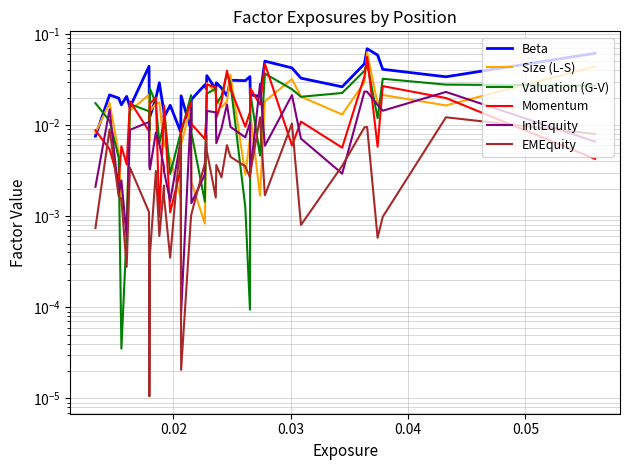

Reading left to right, what are all the values shown in this chart?

Beta: 0.0	0.0	0.0	0.0	0.0	0.0	0.0	0.0	0.0	0.0	0.0	0.0	0.0	0.0	0.0	0.0	0.0	0.0	0.0	0.0	0.0	0.0	0.0	0.0	0.0	0.0	0.0	0.0	0.0	0.0	0.1	0.0	0.0	0.0	0.0	0.1	0.1	0.0	0.0	0.1
Size (L-S): 0.0	0.0	0.0	0.0	0.0	0.0	0.0	0.0	0.0	0.0	0.0	0.0	0.0	0.0	0.0	0.0	0.0	0.0	0.0	0.0	0.0	0.0	0.0	0.0	0.0	0.0	0.0	0.0	0.0	0.0	0.0	0.0	0.0	0.0	0.0	0.1	0.0	0.0	0.0	0.0
Valuation (G-V): 0.0	0.0	0.0	0.0	0.0	0.0	0.0	0.0	0.0	0.0	0.0	0.0	0.0	0.0	0.0	0.0	0.0	0.0	0.0	0.0	0.0	0.0	0.0	0.0	0.0	0.0	0.0	0.0	0.0	0.0	0.0	0.0	0.0	0.0	0.0	0.0	0.0	0.0	0.0	0.0
Momentum: 0.0	0.0	0.0	0.0	0.0	0.0	0.0	0.0	0.0	0.0	0.0	0.0	0.0	0.0	0.0	0.0	0.0	0.0	0.0	0.0	0.0	0.0	0.0	0.0	0.0	0.0	0.0	0.0	0.0	0.0	0.0	0.0	0.0	0.0	0.0	0.1	0.0	0.0	0.0	0.0
IntlEquity: 0.0	0.0	0.0	0.0	0.0	0.0	0.0	0.0	0.0	0.0	0.0	0.0	0.0	0.0	0.0	0.0	0.0	0.0	0.0	0.0	0.0	0.0	0.0	0.0	0.0	0.0	0.0	0.0	0.0	0.0	0.0	0.0	0.0	0.0	0.0	0.0	0.0	0.0	0.0	0.0
EMEquity: 0.0	0.0	0.0	0.0	0.0	0.0	0.0	0.0	0.0	0.0	0.0	0.0	0.0	0.0	0.0	0.0	0.0	0.0	0.0	0.0	0.0	0.0	0.0	0.0	0.0	0.0	0.0	0.0	0.0	0.0	0.0	0.0	0.0	0.0	0.0	0.0	0.0	0.0	0.0	0.0